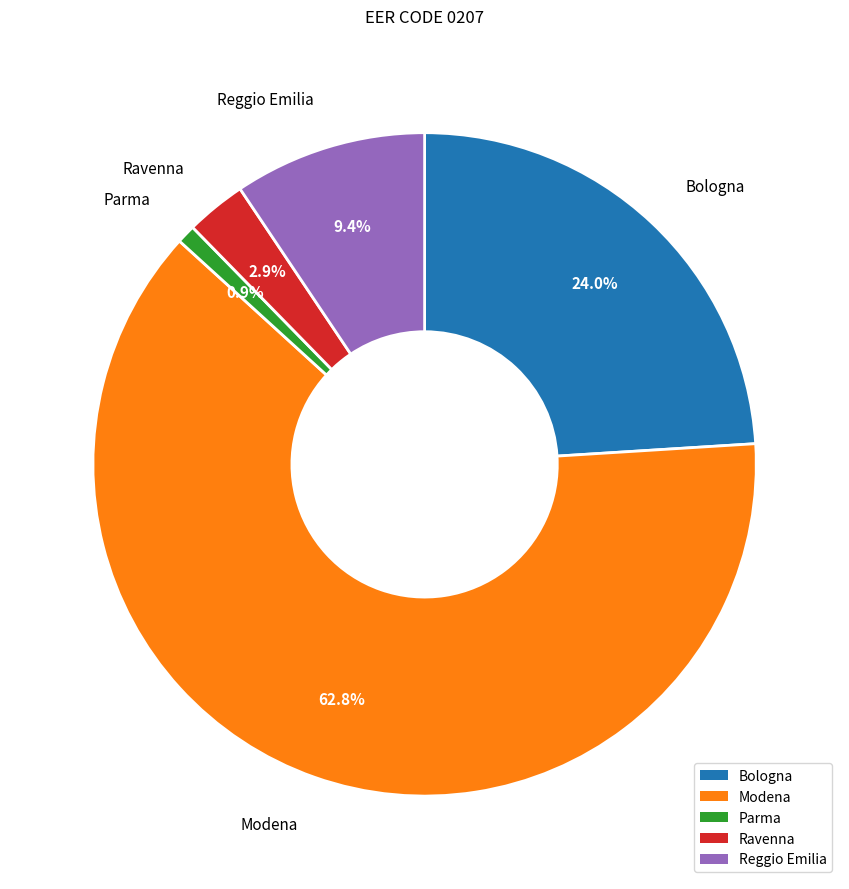

What is the ratio of the value at Parma to the value at Ravenna?

0.3